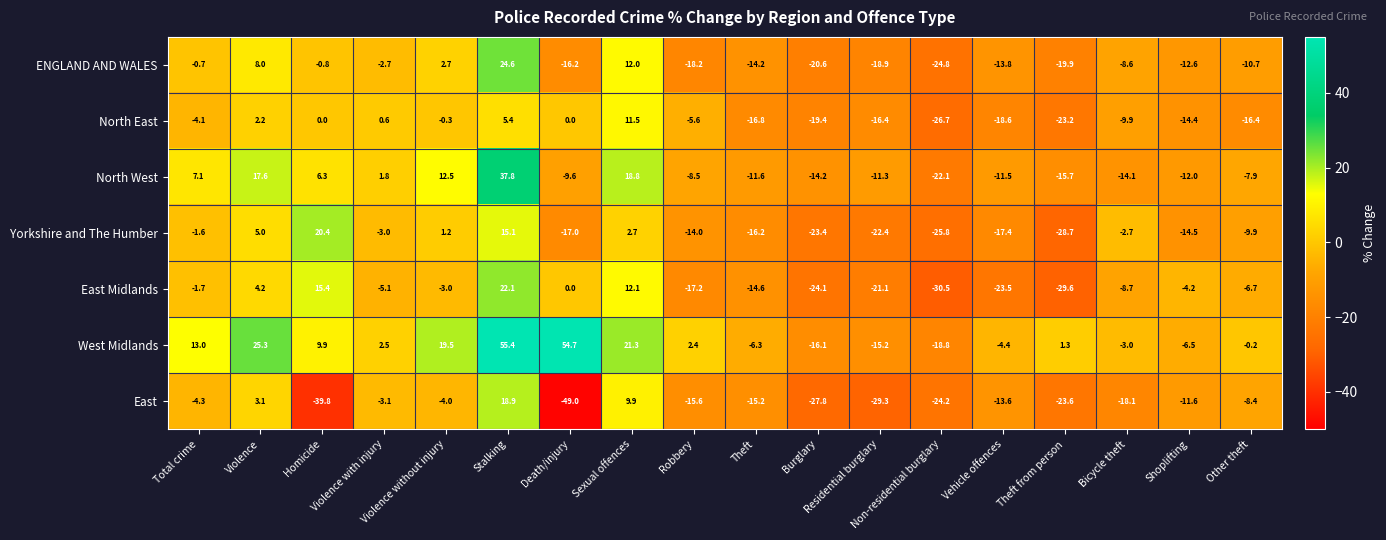

What is the greatest value displayed?

55.4